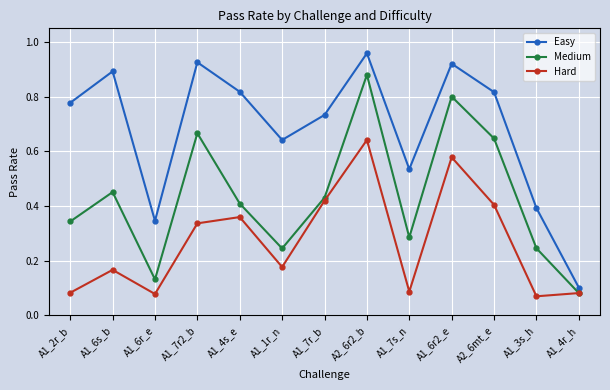

True or false: Medium has a value of 0.1 at A1_4r_h.

True